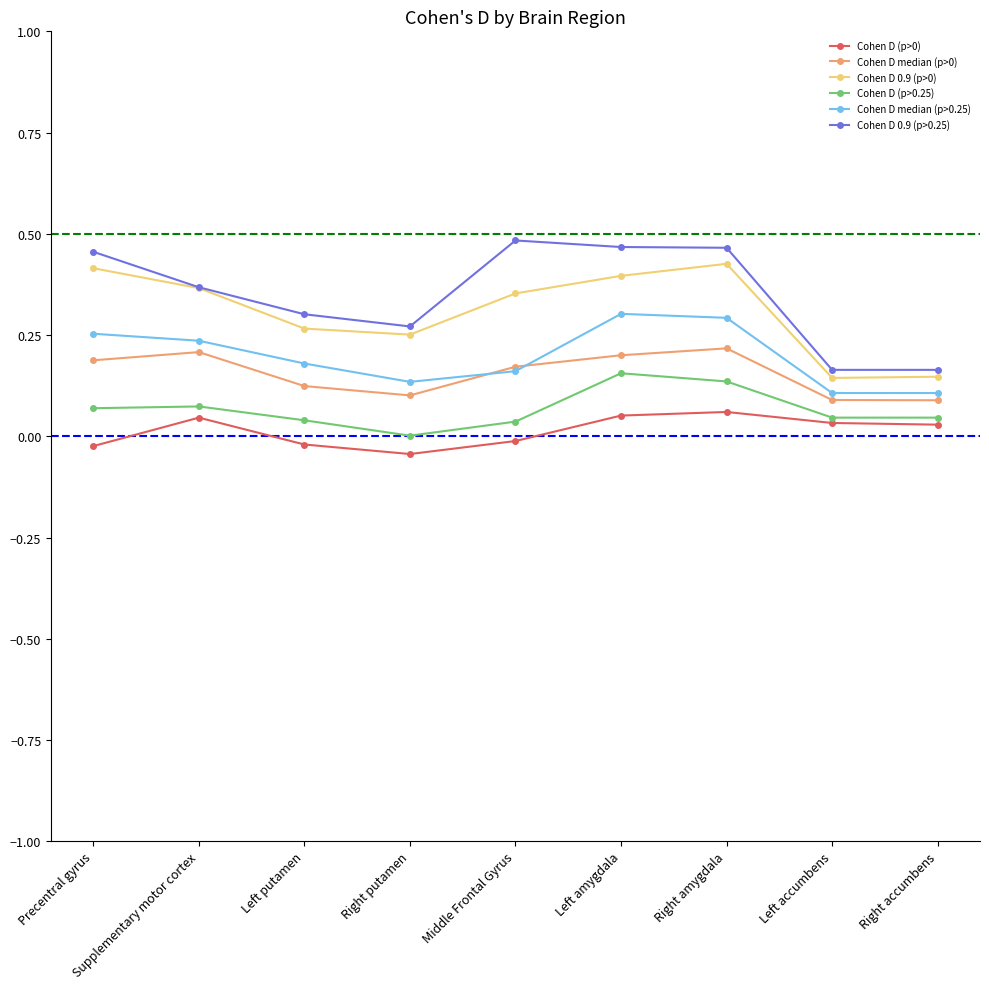

Which series has the largest range (max minus min)?

Cohen D 0.9 (p>0.25)